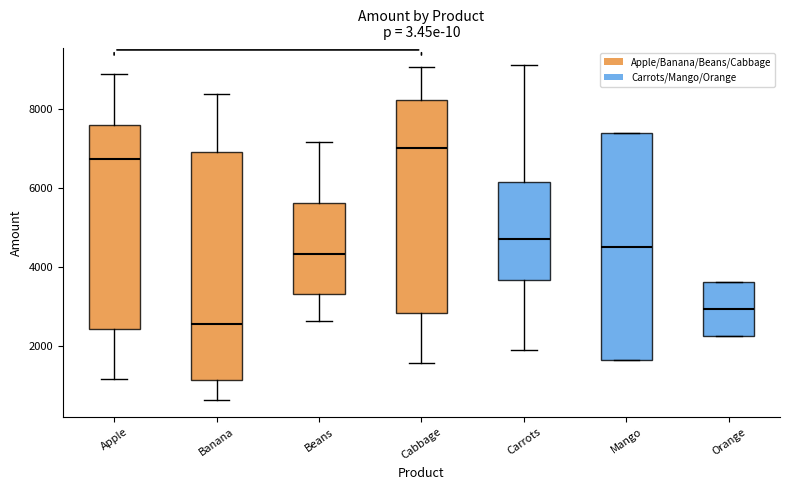

Reading left to right, read every box against the y-axis: the position of its median line, the range the box covers, and the ends of its whiskers. The values are not printed on the chart, so give them approximately, as read against the axis.

Apple: median 6800, box 2400 to 7600, whiskers 1200 to 8800
Banana: median 2600, box 1200 to 7000, whiskers 600 to 8400
Beans: median 4400, box 3400 to 5600, whiskers 2600 to 7200
Cabbage: median 7000, box 2800 to 8200, whiskers 1600 to 9000
Carrots: median 4800, box 3600 to 6200, whiskers 2000 to 9200
Mango: median 4600, box 1600 to 7400, whiskers 1600 to 7400
Orange: median 3000, box 2200 to 3600, whiskers 2200 to 3600